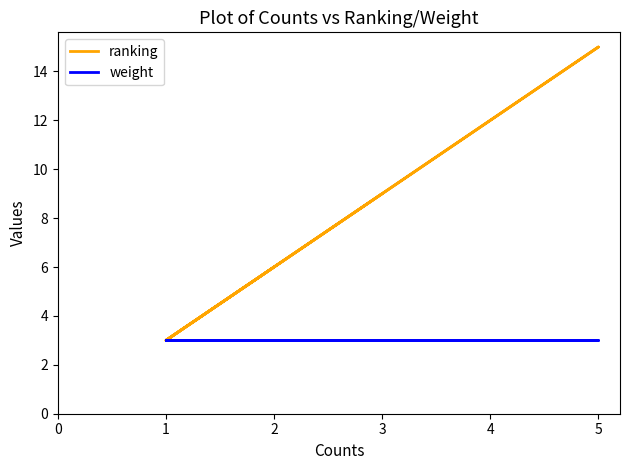

What is the greatest value displayed?

15